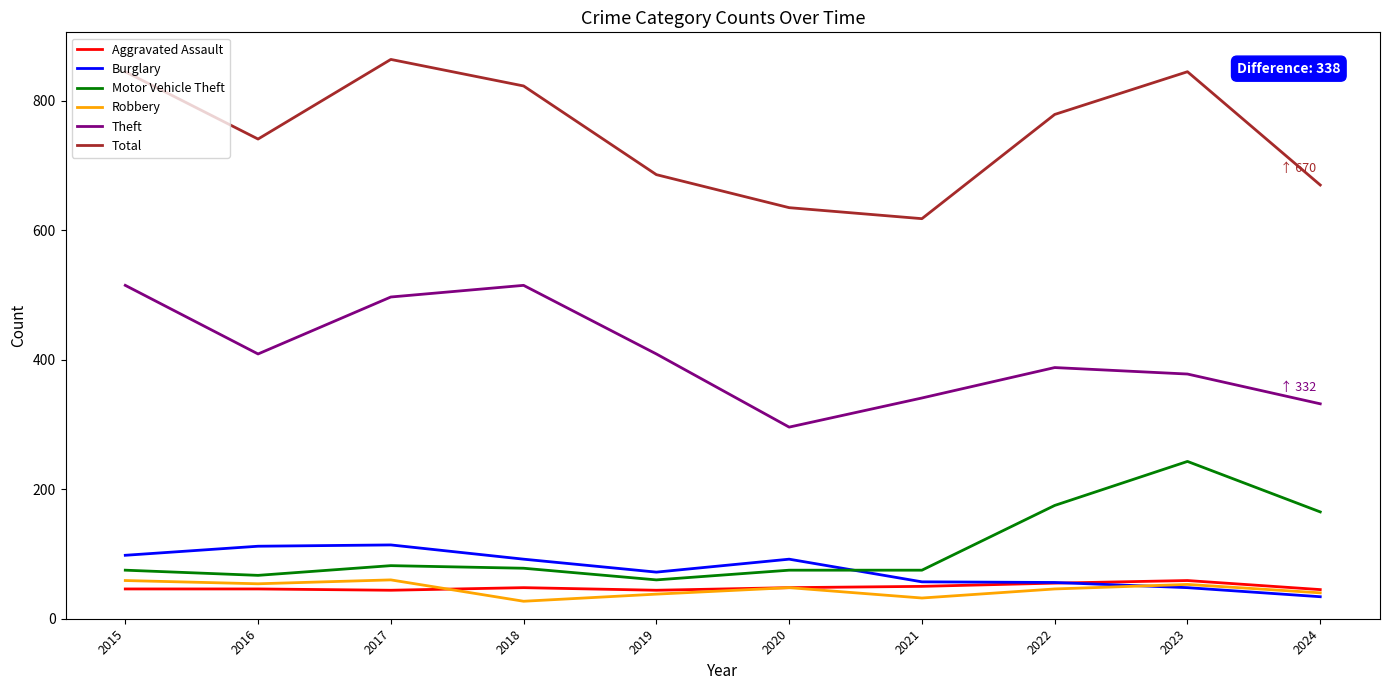

What is the total value across all series at 2022?

1499